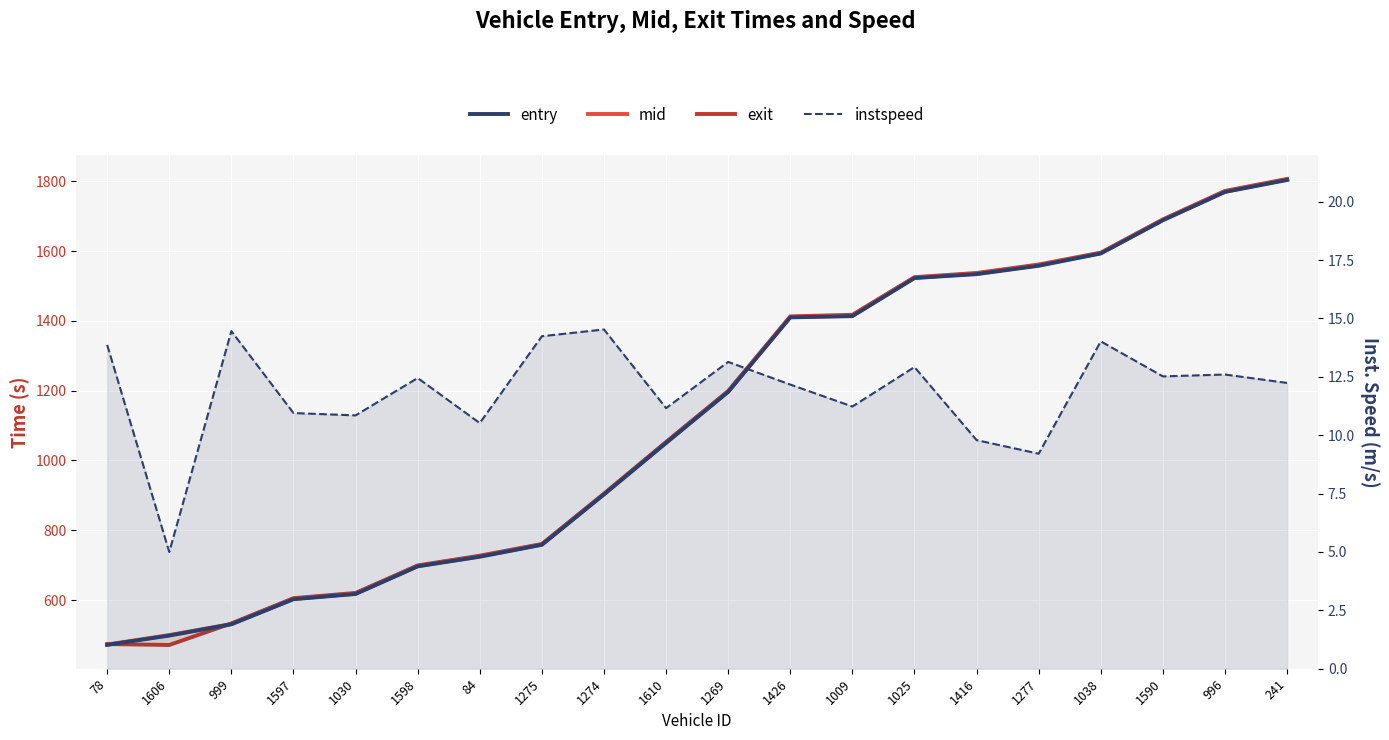

What is the difference between the exit values at 1590 and 1009?

273.4